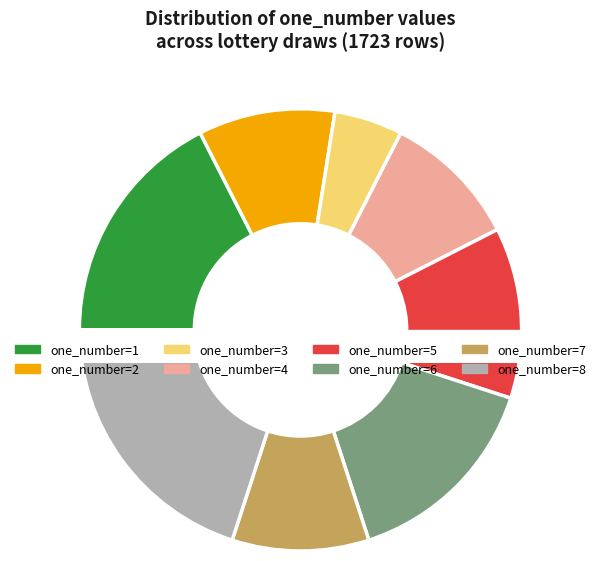

Between 2 and 4, which is larger?

4